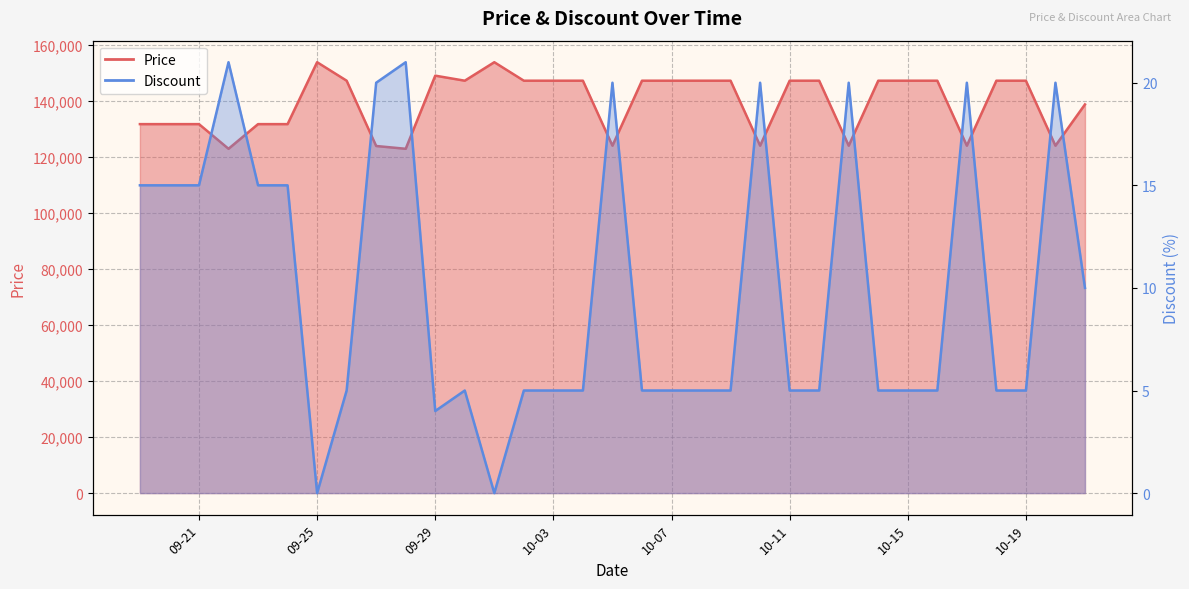

True or false: Discount and Price cross at least once.

False